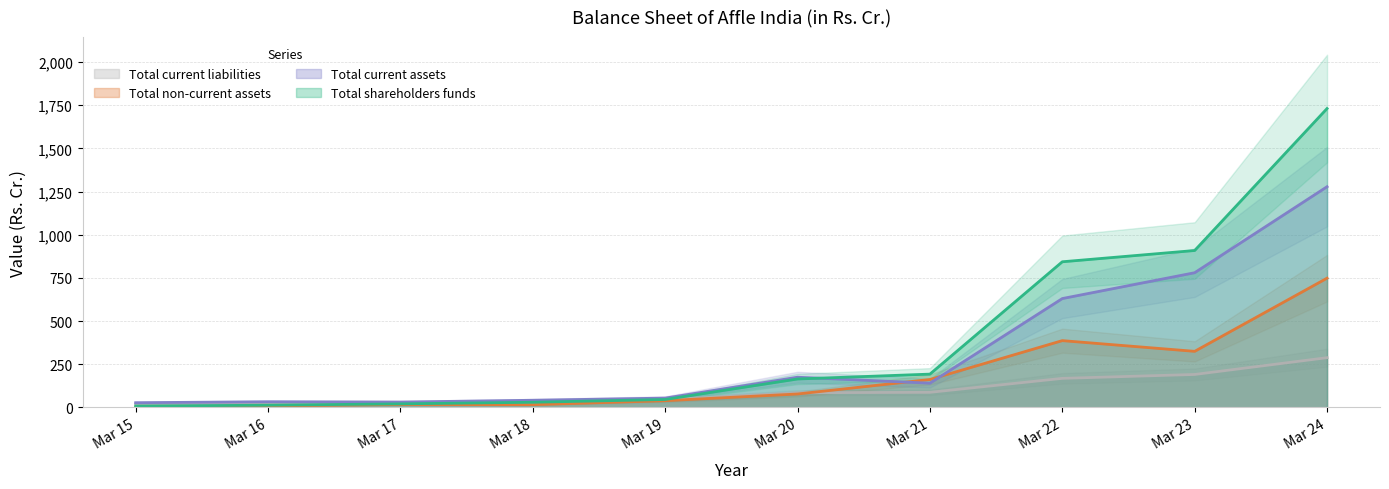

How many data points in Total current liabilities are less than 85?

5